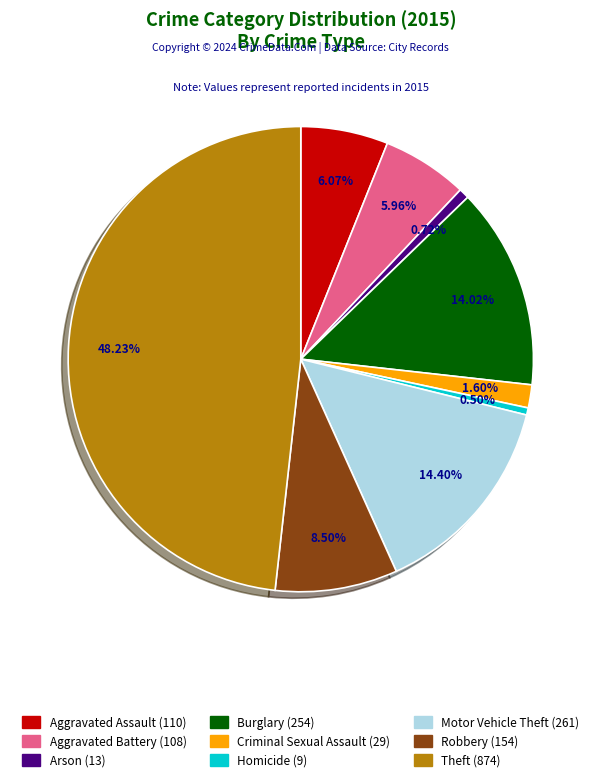

What is the ratio of the value at Theft to the value at Homicide?

97.1